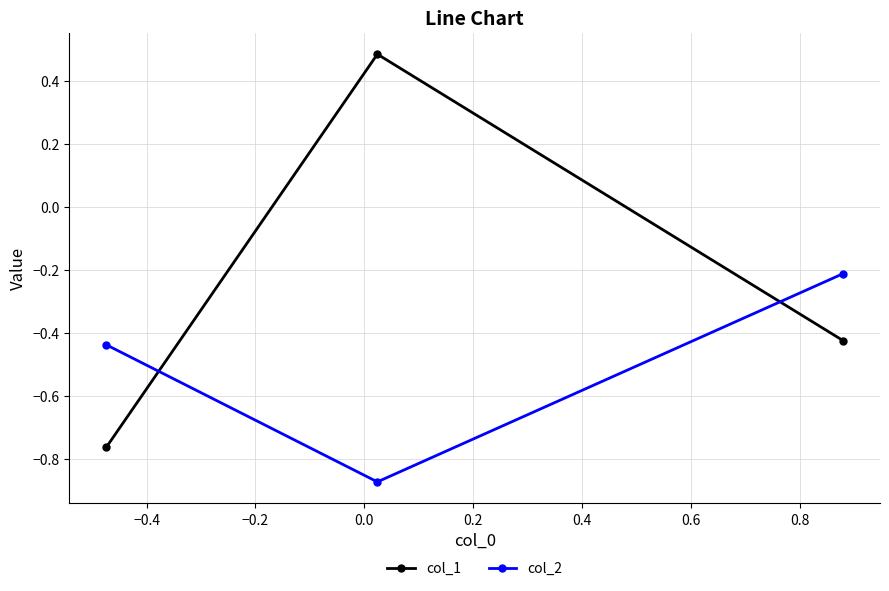

List the series in order of their overall mean, highest first.

col_1, col_2